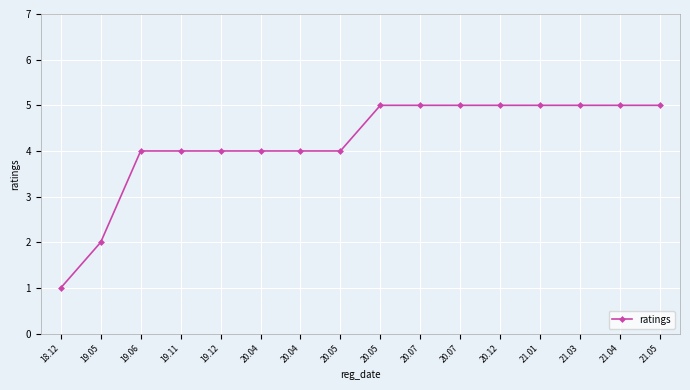

Approximately how many times larger is the value at 20.05 compared to 21.03?

0.8